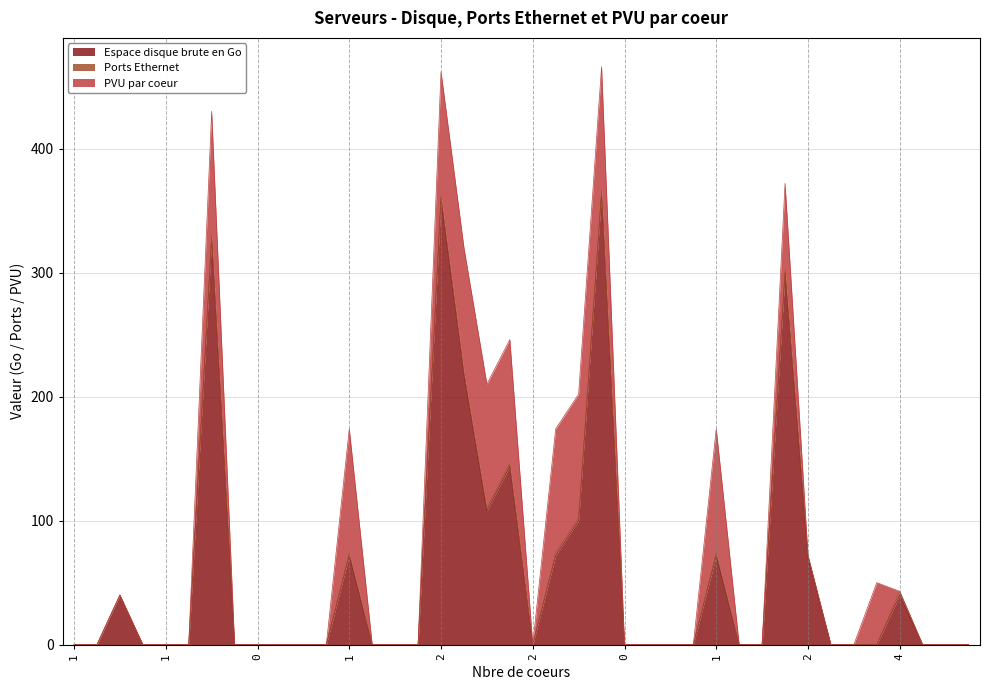

Between 4 and 1, which is larger?

1